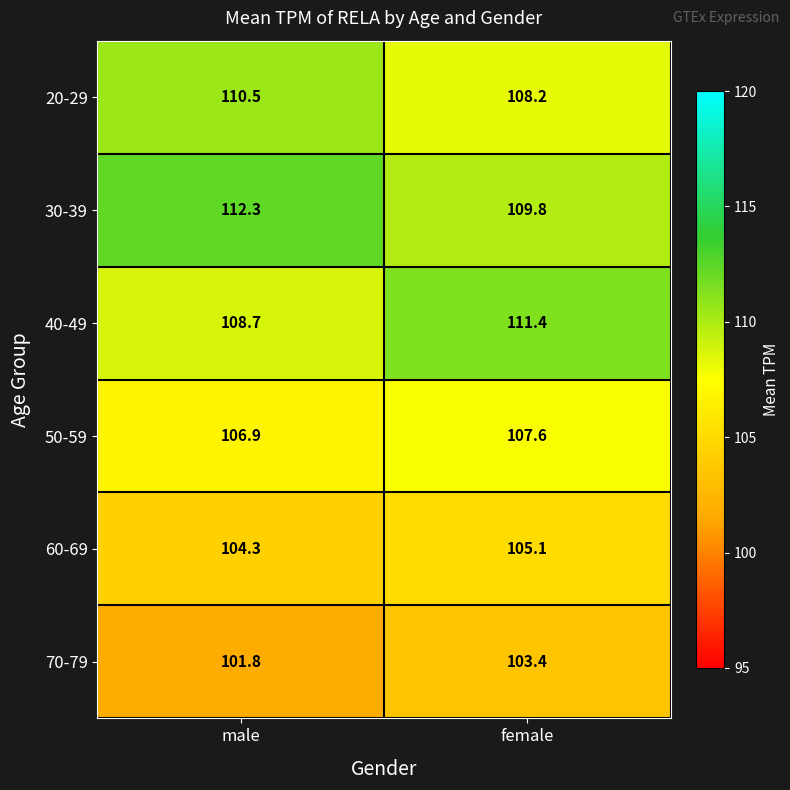

Is it true that 40-49 equals 111.4 at female?

True